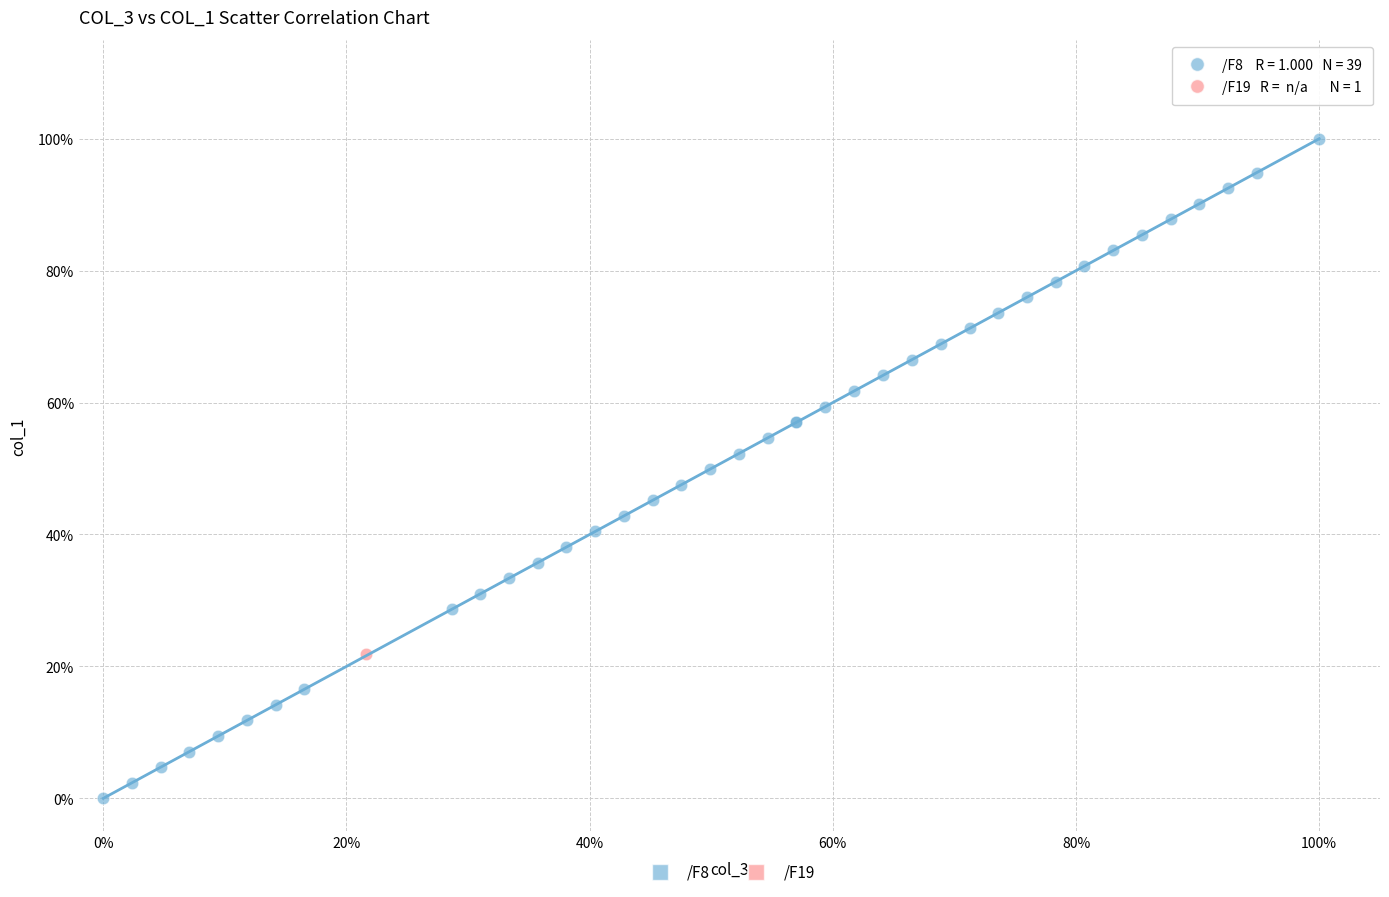

What are all the series names shown in the legend?

/F8, /F19